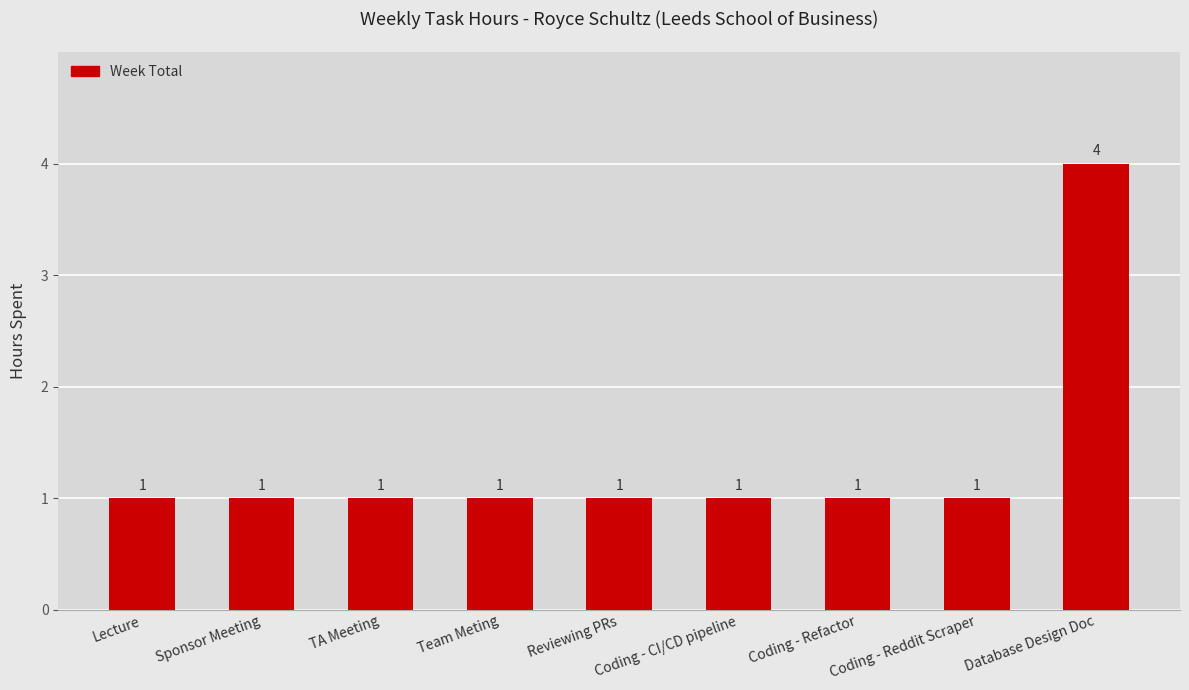

Which category has the highest value across all series?

Database Design Doc